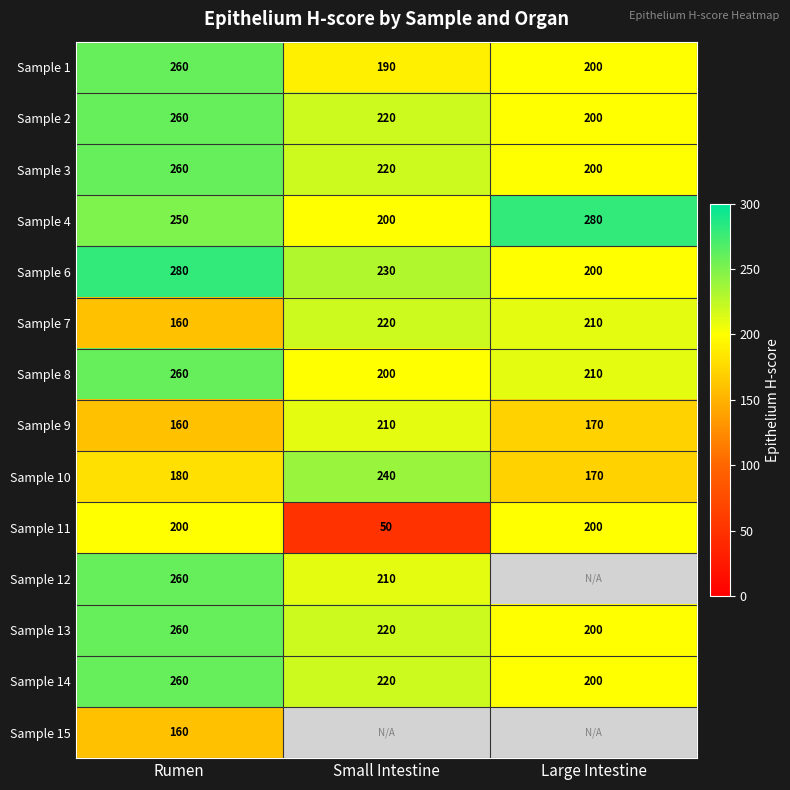

The value of Sample 7 at Large Intestine is 322.9. True or false?

False